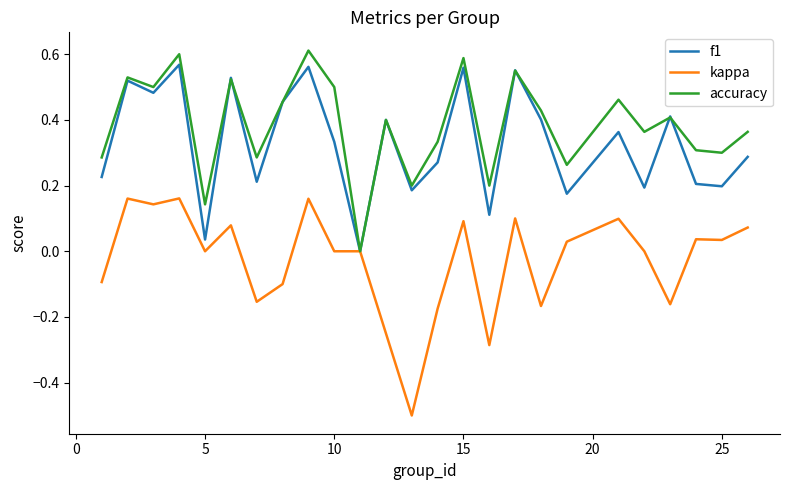

True or false: accuracy and kappa cross at least once.

False